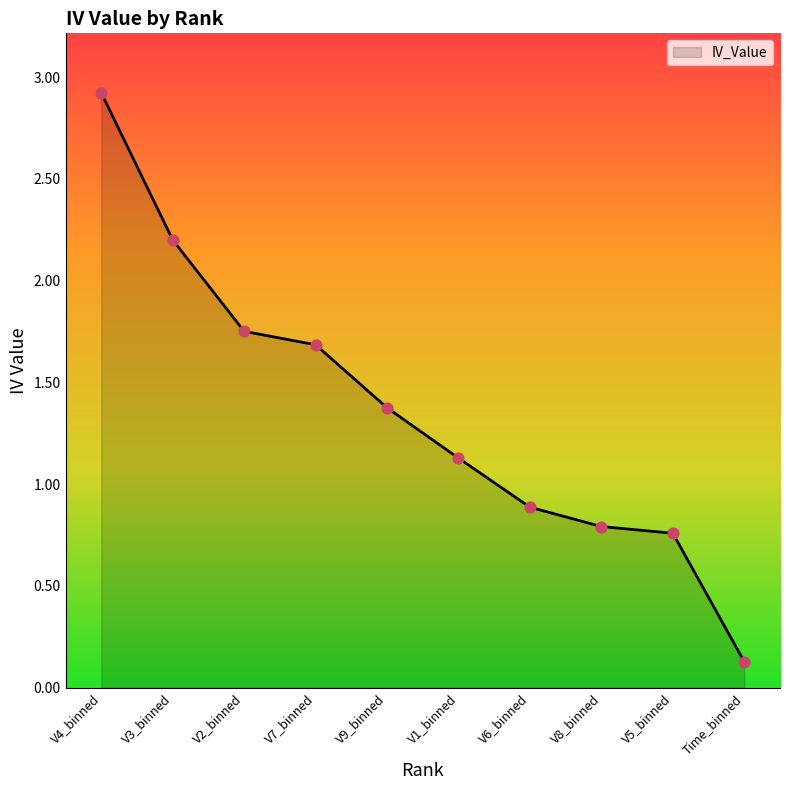

Between V5_binned and V4_binned, which is larger?

V4_binned